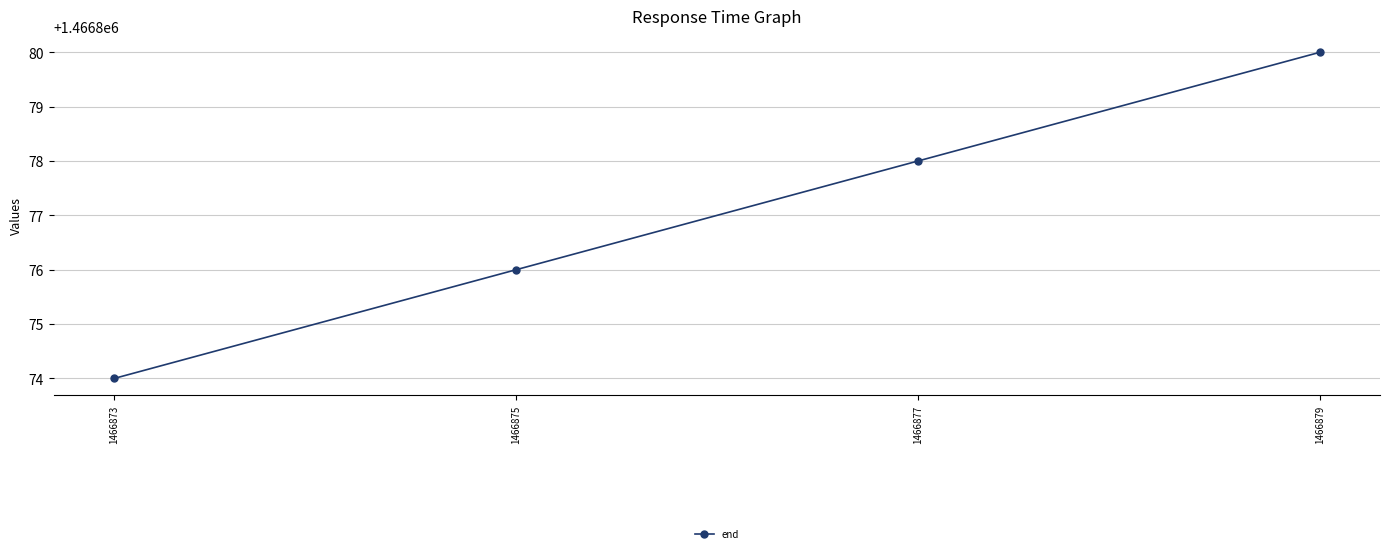

Does the chart have visible grid lines?

Yes